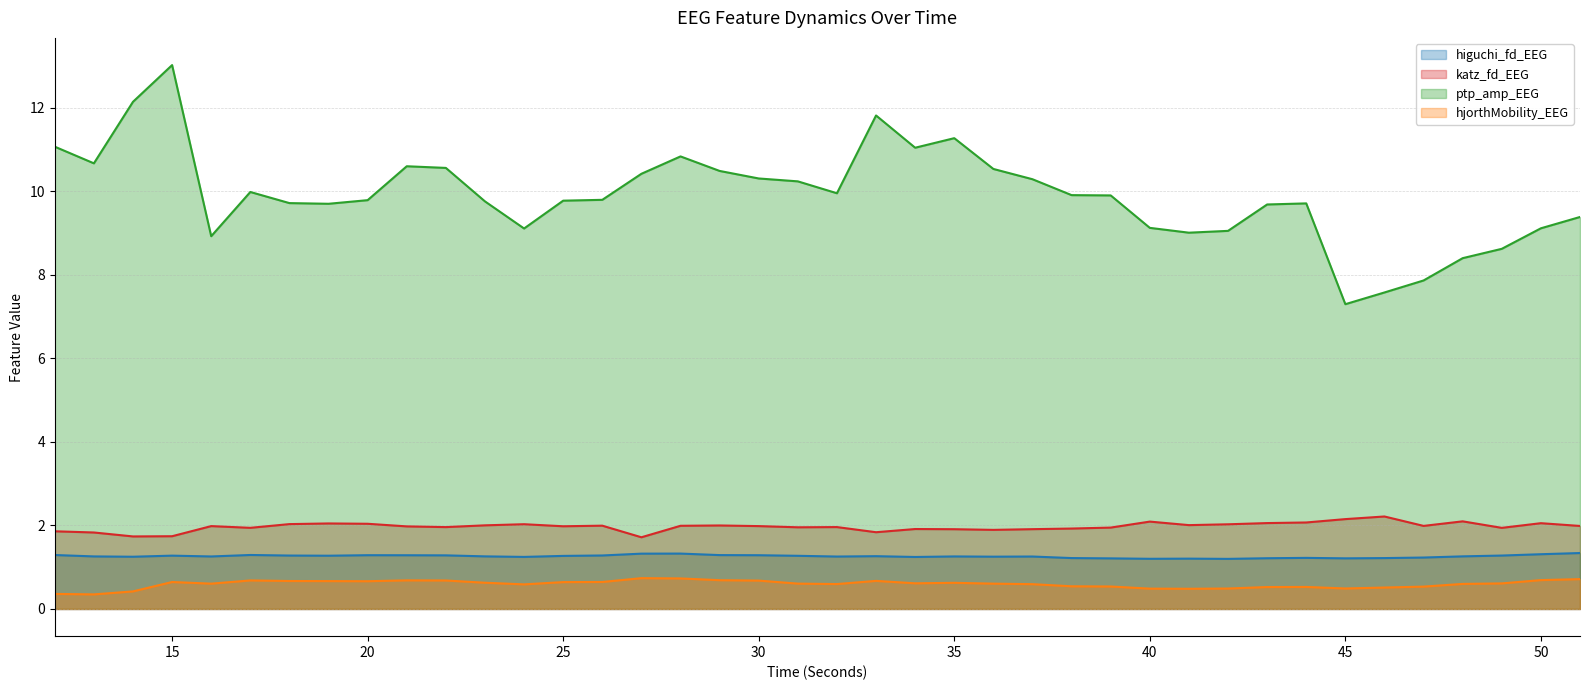

What are all the series names shown in the legend?

higuchi_fd_EEG, katz_fd_EEG, ptp_amp_EEG, hjorthMobility_EEG